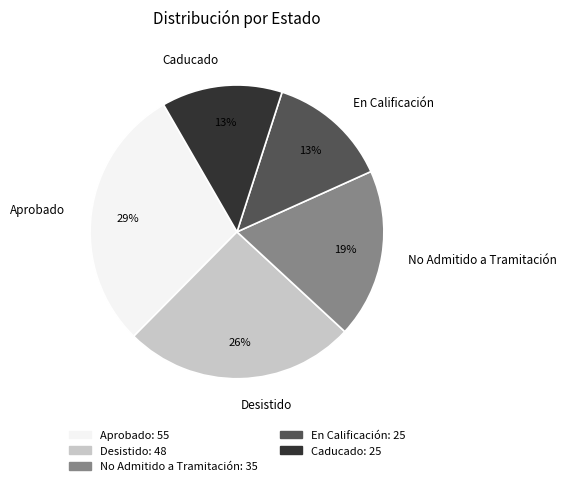

What is the largest slice in the pie chart?

Aprobado